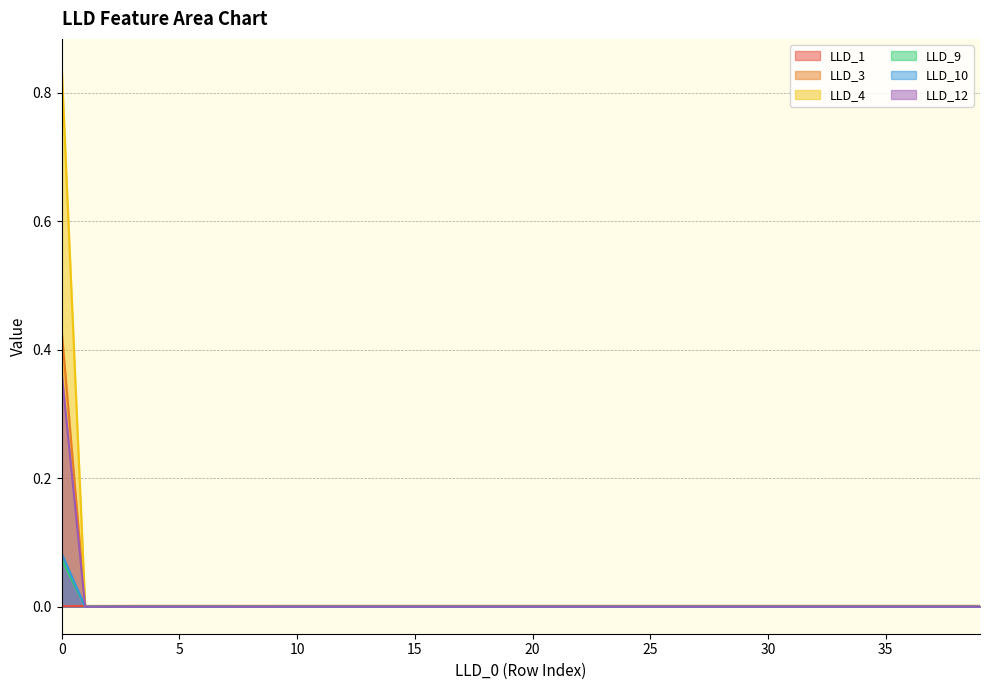

How many lines are shown in the chart?

6